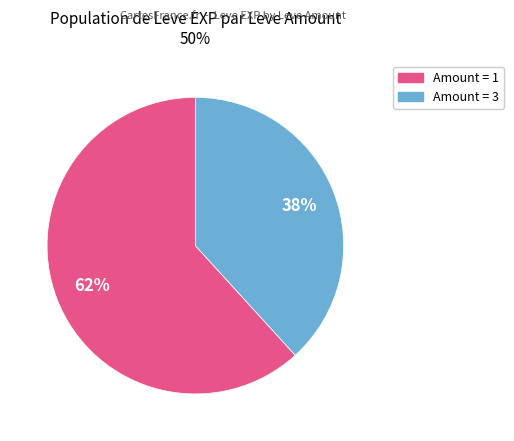

Is there a majority slice in this chart?

Yes